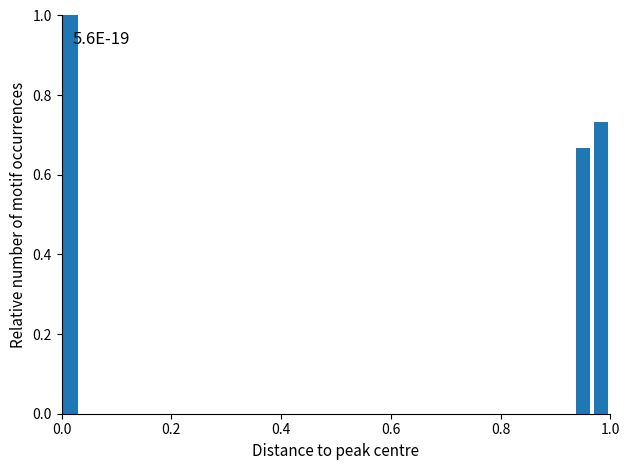

Around what value on the x-axis is the tallest bar? Give the approximate position of its centre, as read against the axis.

0.02